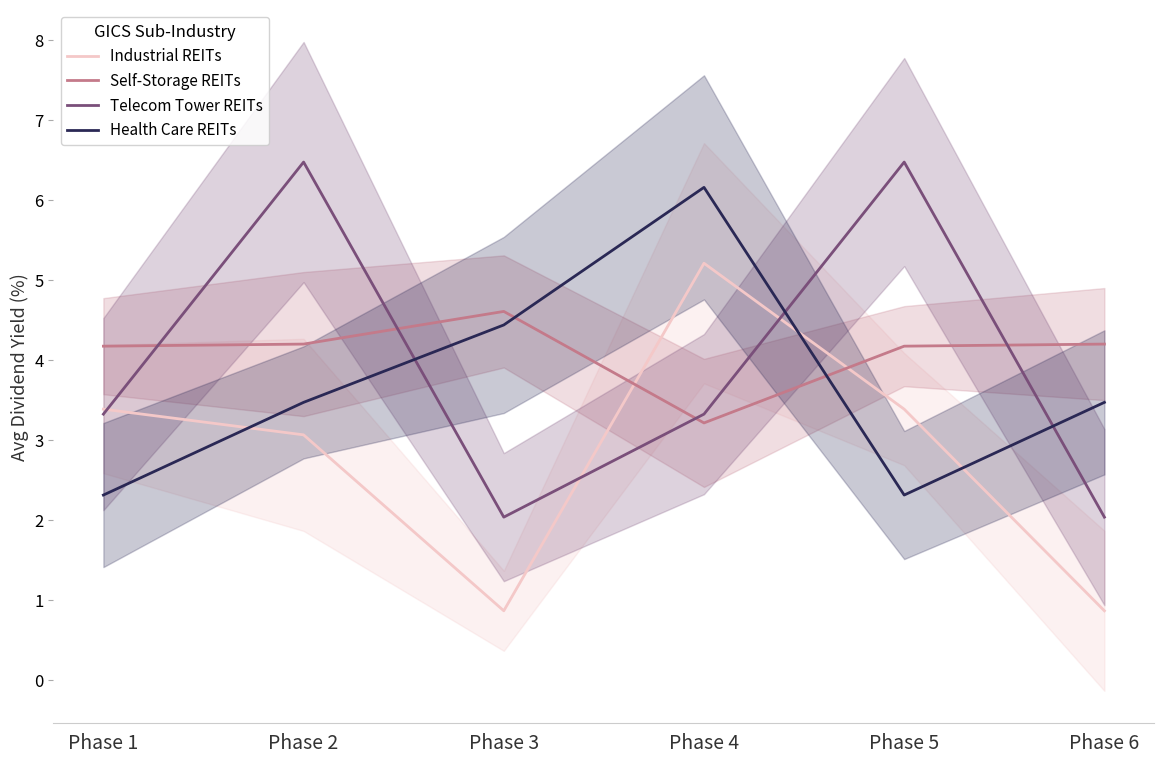

What are all the series names shown in the legend?

Industrial REITs, Self-Storage REITs, Telecom Tower REITs, Health Care REITs